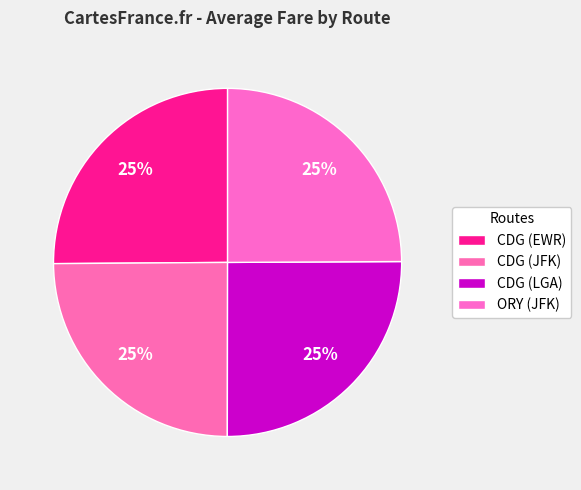

Does CDG (LGA) represent more than half of the total?

No